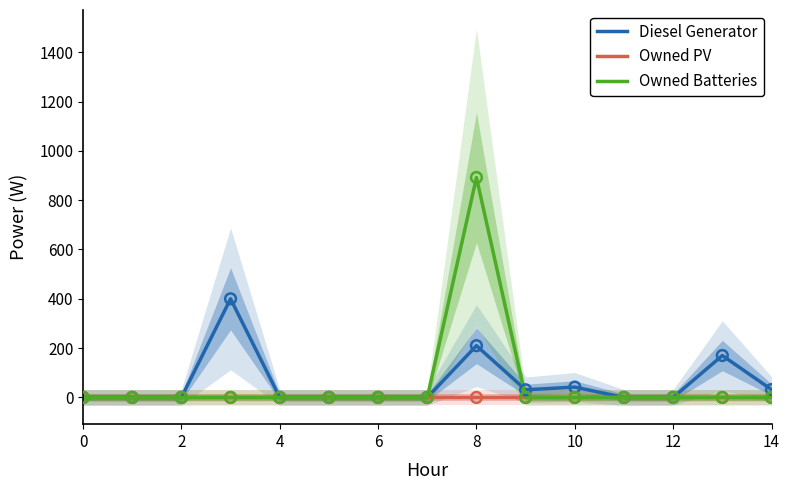

At which category is the sum across all series the highest?

8